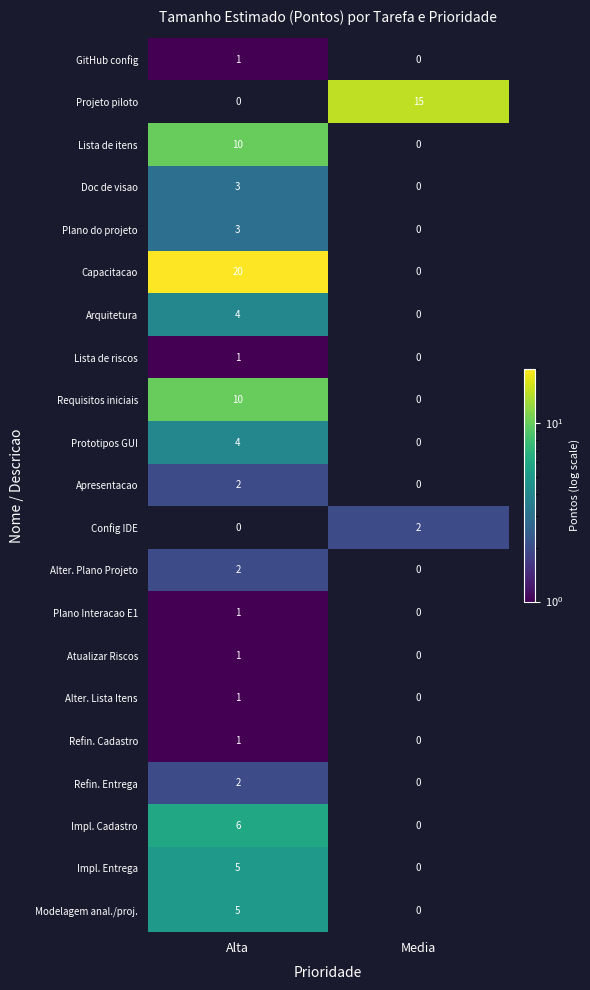

Is it true that Refin. Cadastro equals 1 at Alta?

True